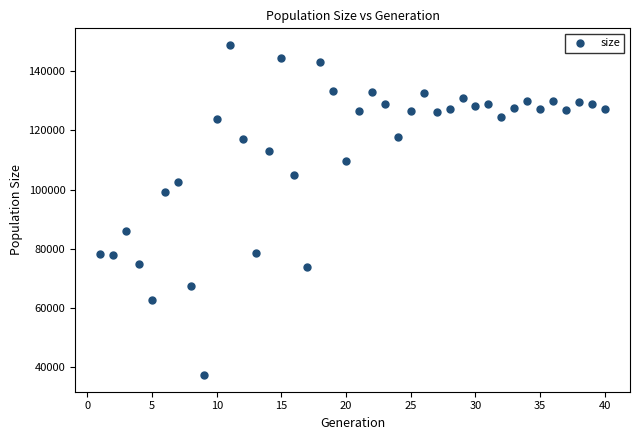

What is the range of X values (max minus min)?

39